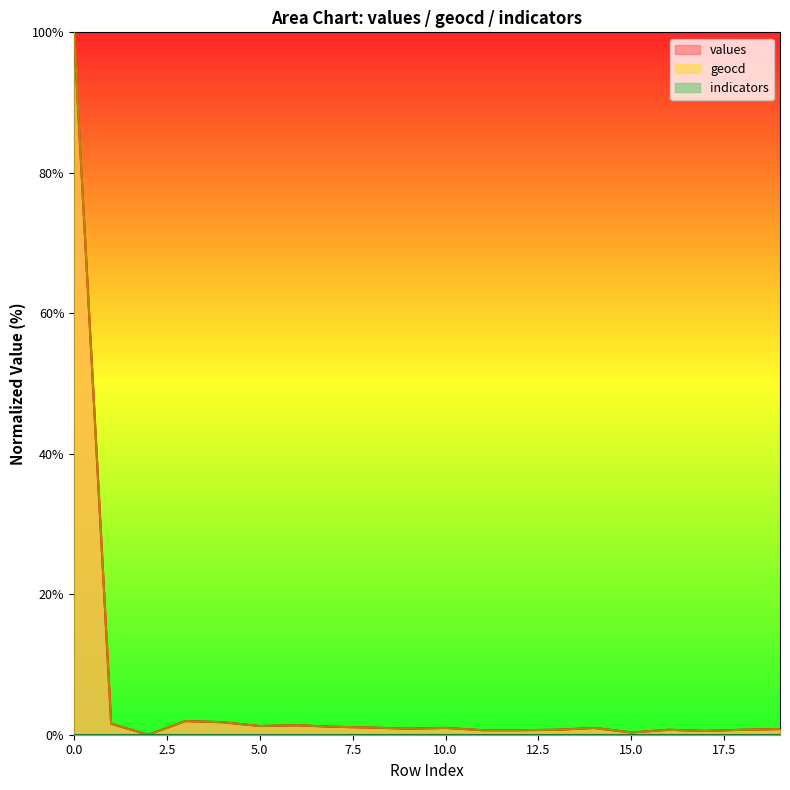

True or false: geocd and values intersect in this chart.

False